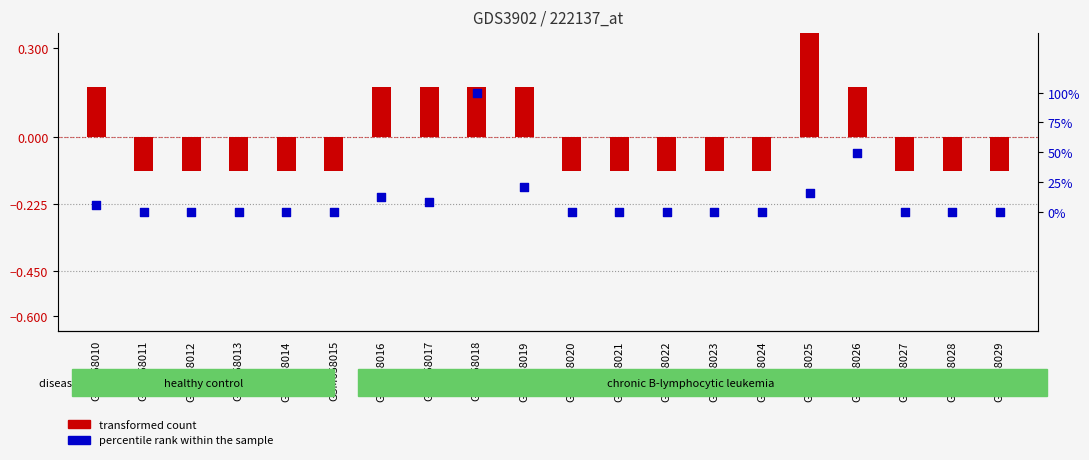

Which series has the largest total across all categories?

percentile rank within the sample